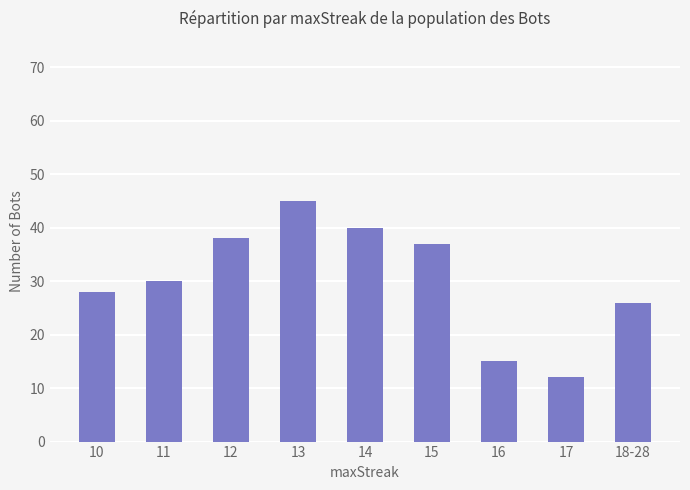

The value at 12 is 38. True or false?

True